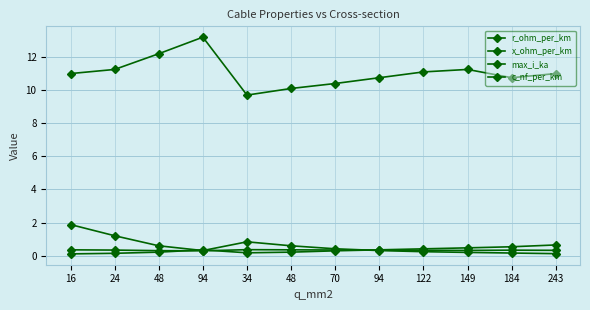

What is the difference between the maximum and minimum values in the max_i_ka series?

0.5